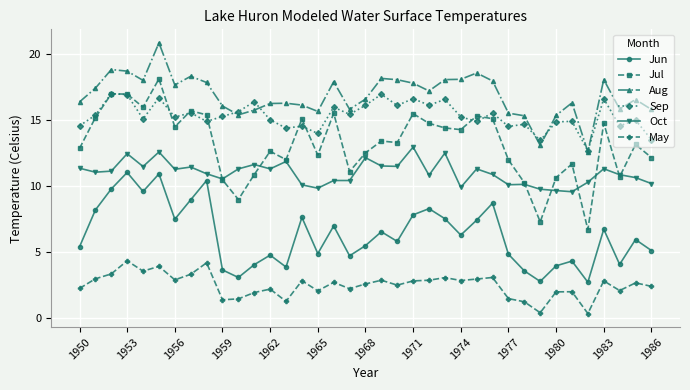

True or false: Oct and Aug cross at least once.

False